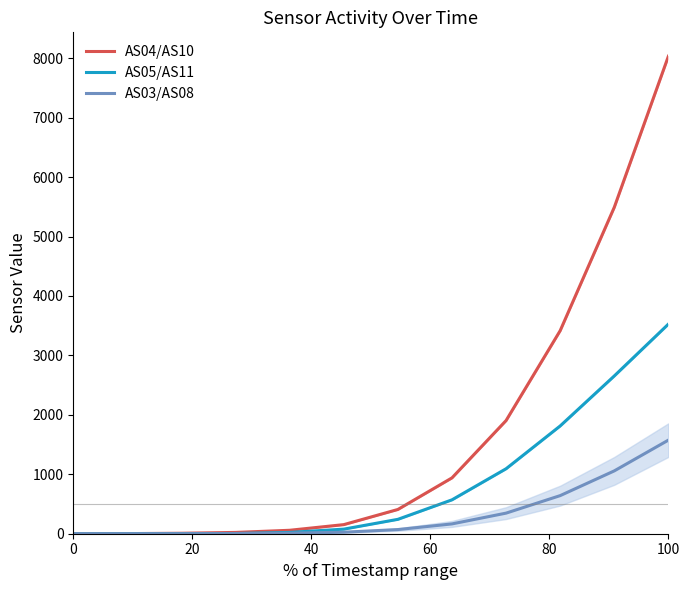

At which label does AS03/AS08 reach its peak?

100